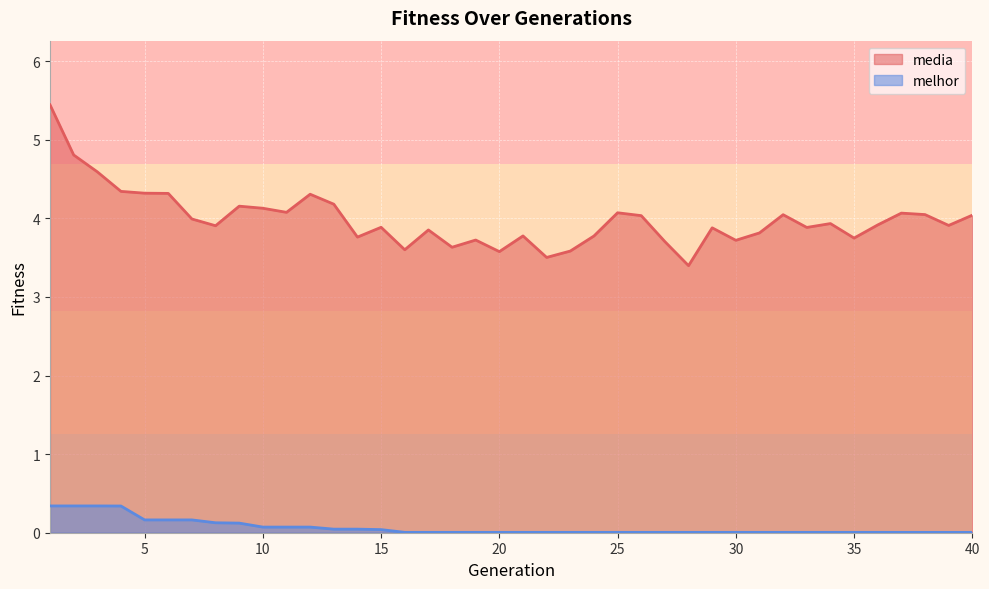

True or false: media and melhor cross at least once.

False